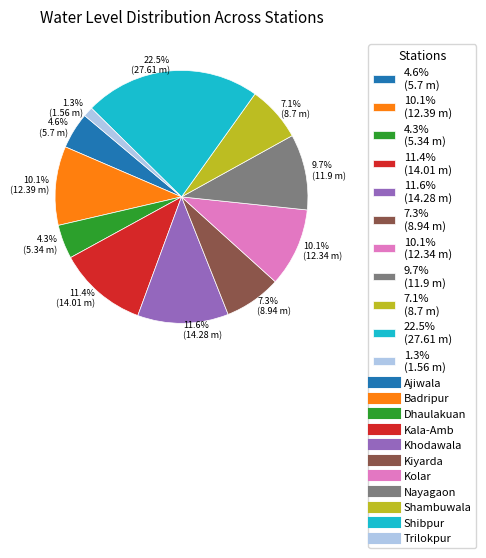

What is the ratio of the value at 7.3% (8.94 m) to the value at 10.1% (12.39 m)?

0.7